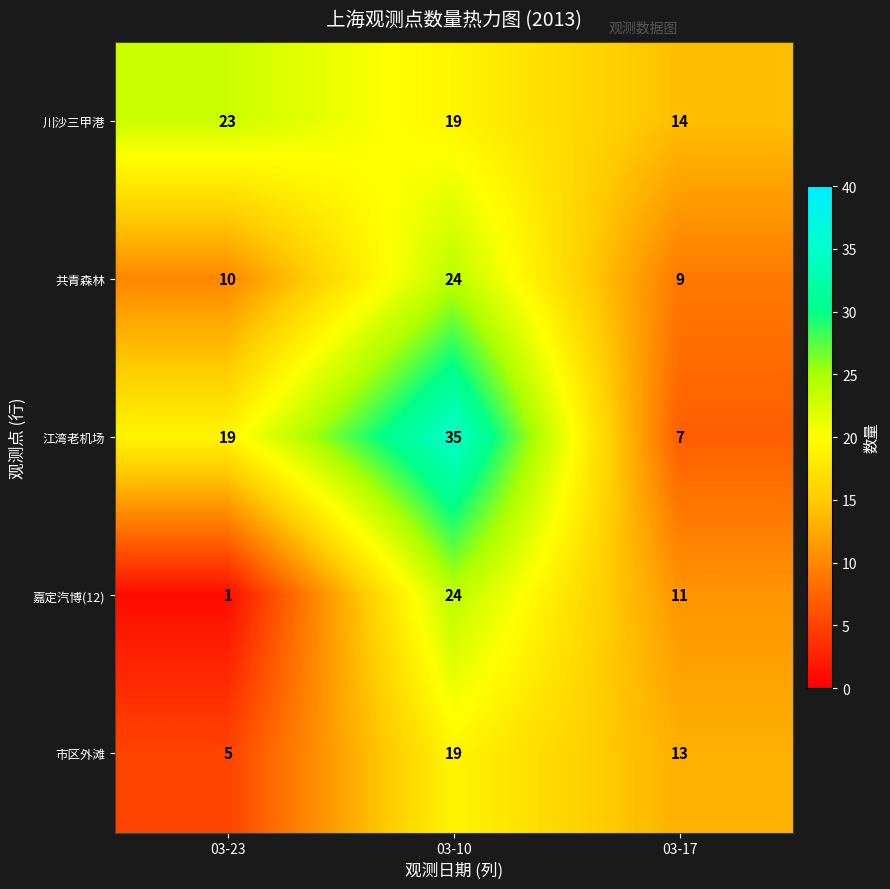

List the labels in order of 江湾老机场 value, smallest first.

03-17, 03-23, 03-10